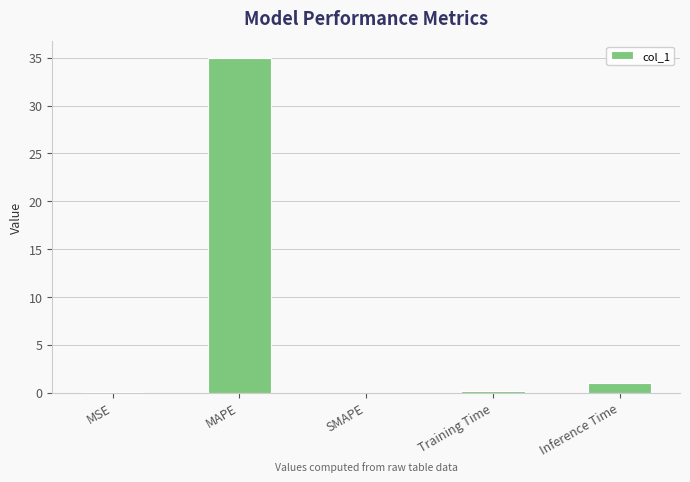

What is the change in value from MSE to MAPE?

+34.9